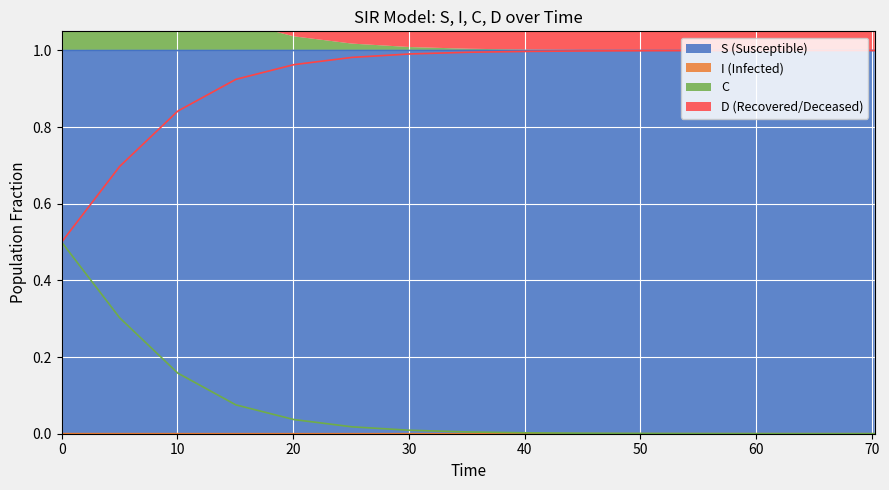

What is the maximum value for S (Susceptible)?

1.0